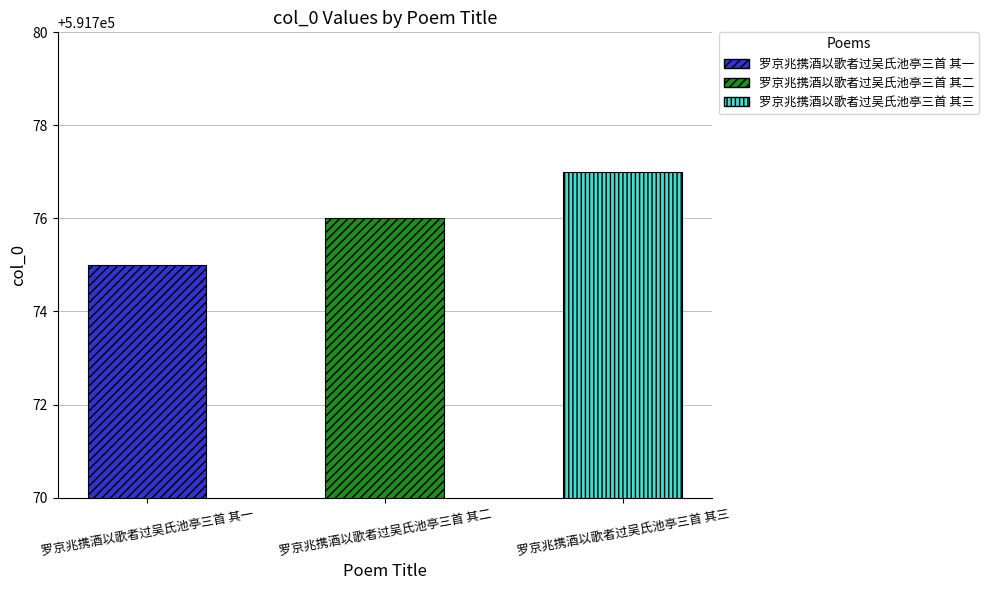

True or false: the data shows 591777 at 罗京兆携酒以歌者过吴氏池亭三首 其三.

True